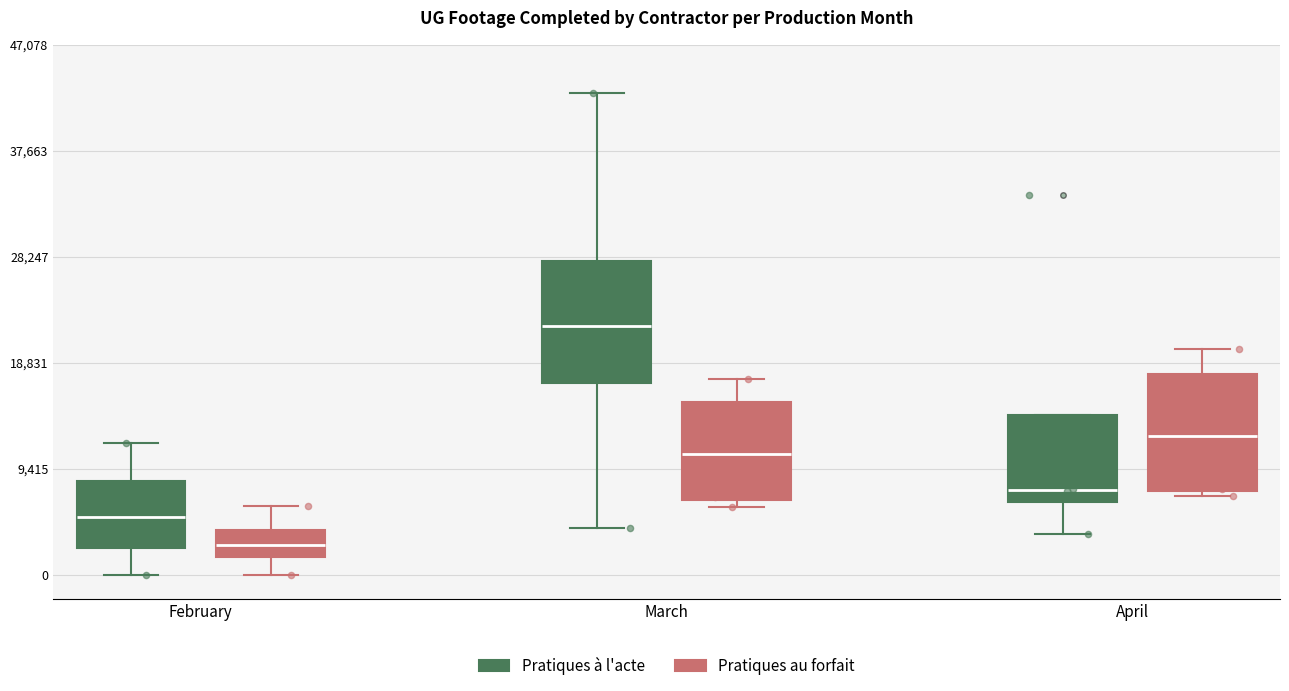

Reading left to right, transcribe this box plot: for each box, give where its median line is, the range the box spans, and where its two whiskers end, as read against the y-axis. The values are not printed on the chart, so give them approximately, as read against the axis.

February (Pratiques à l'acte): median 5000, box 2000 to 8000, whiskers 0 to 12000
February (Pratiques au forfait): median 3000, box 2000 to 4000, whiskers 0 to 6000
March (Pratiques à l'acte): median 22000, box 17000 to 28000, whiskers 4000 to 43000
March (Pratiques au forfait): median 11000, box 7000 to 15000, whiskers 6000 to 17000
April (Pratiques à l'acte): median 8000, box 6000 to 14000, whiskers 4000 to 14000
April (Pratiques au forfait): median 12000, box 7000 to 18000, whiskers 7000 (just below the box's lower edge) to 20000